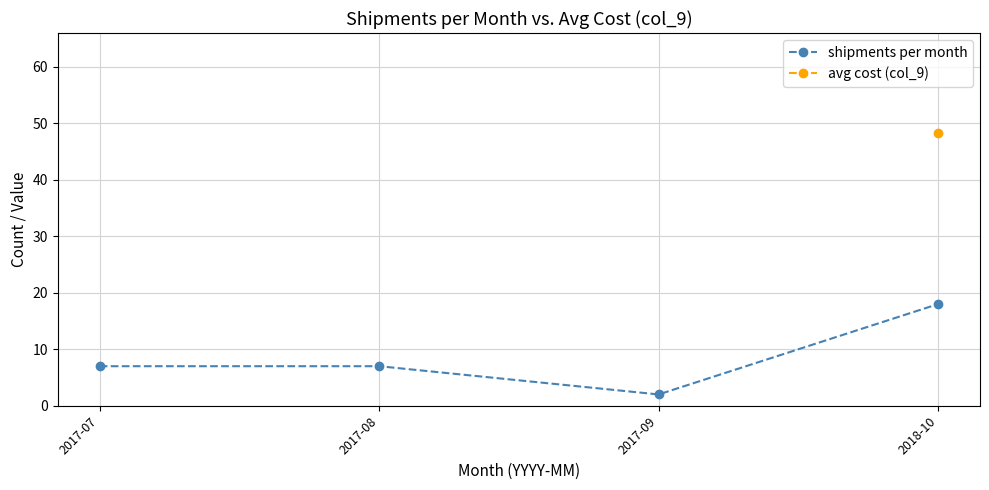

How many categories are shown in the chart?

4